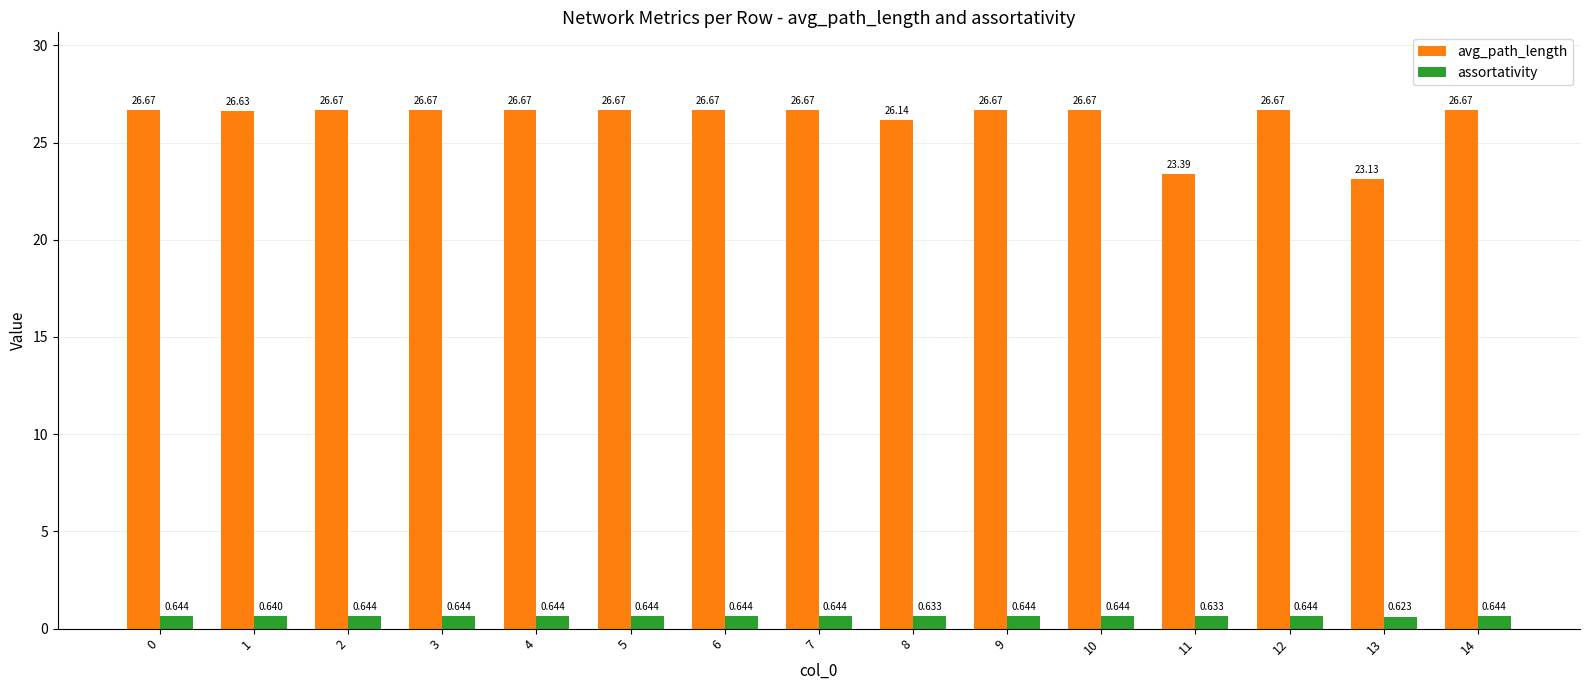

What is the average value of the avg_path_length series?

26.2